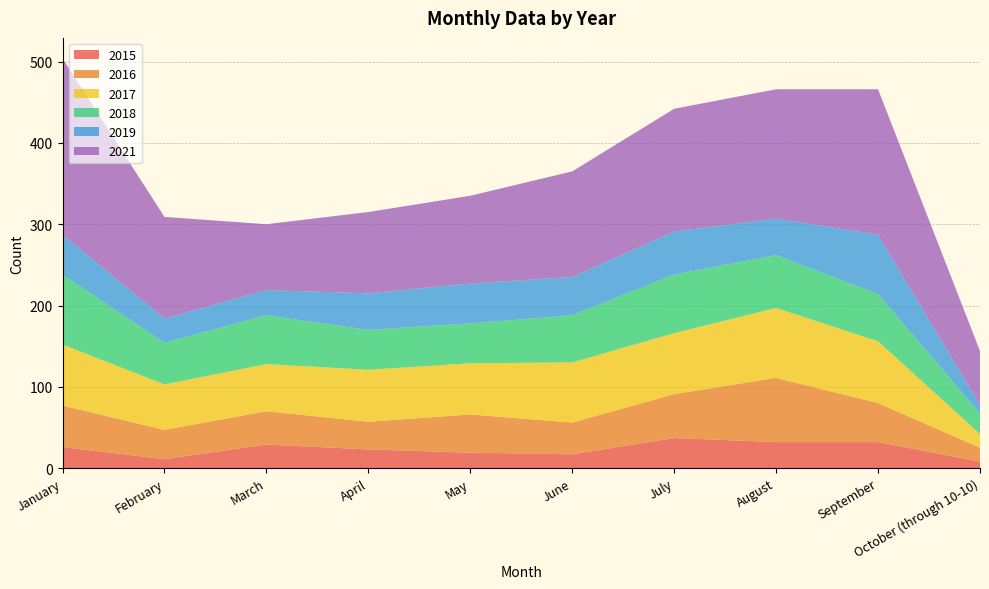

Reading left to right, list all the values displayed in this chart.

2015: January=26	February=11	March=29	April=23	May=19	June=17	July=37	August=32	September=32	October (through 10-10)=8
2016: January=51	February=36	March=41	April=34	May=47	June=39	July=54	August=79	September=48	October (through 10-10)=17
2017: January=75	February=56	March=58	April=64	May=63	June=74	July=75	August=86	September=76	October (through 10-10)=17
2018: January=86	February=51	March=60	April=49	May=49	June=58	July=72	August=65	September=58	October (through 10-10)=25
2019: January=49	February=30	March=31	April=45	May=49	June=47	July=53	August=45	September=73	October (through 10-10)=11
2021: January=217	February=125	March=81	April=100	May=108	June=130	July=151	August=159	September=179	October (through 10-10)=66